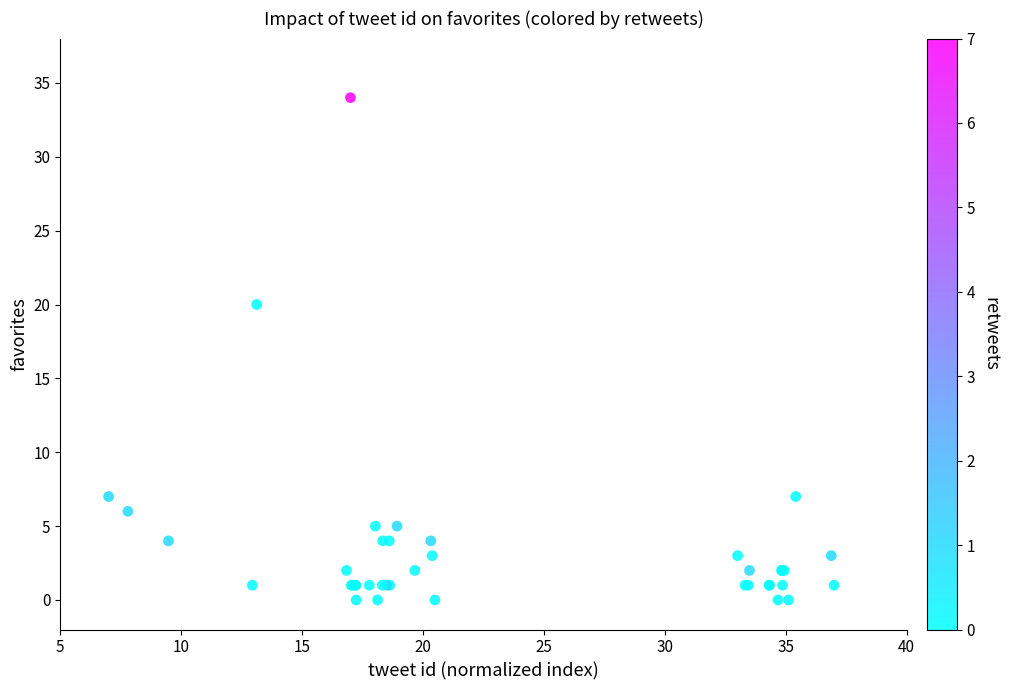

What Y value in the scatter plot is closest to 17?

20